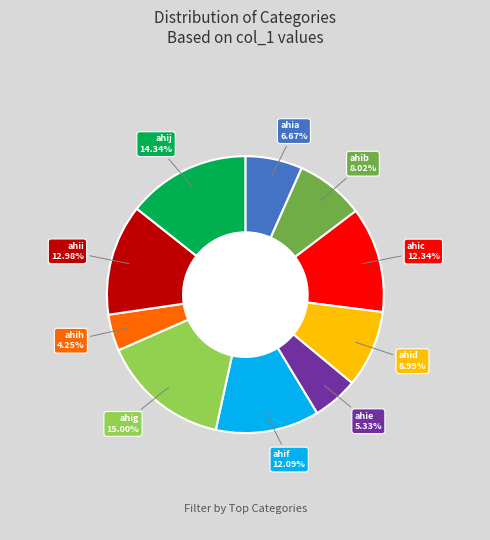

Is there a majority slice in this chart?

No